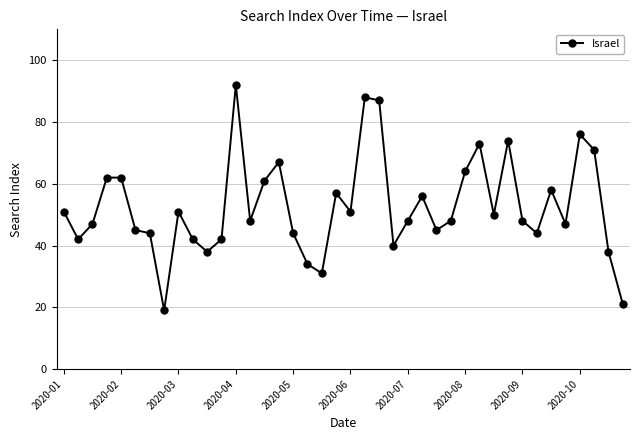

How many distinct data groups are displayed?

1